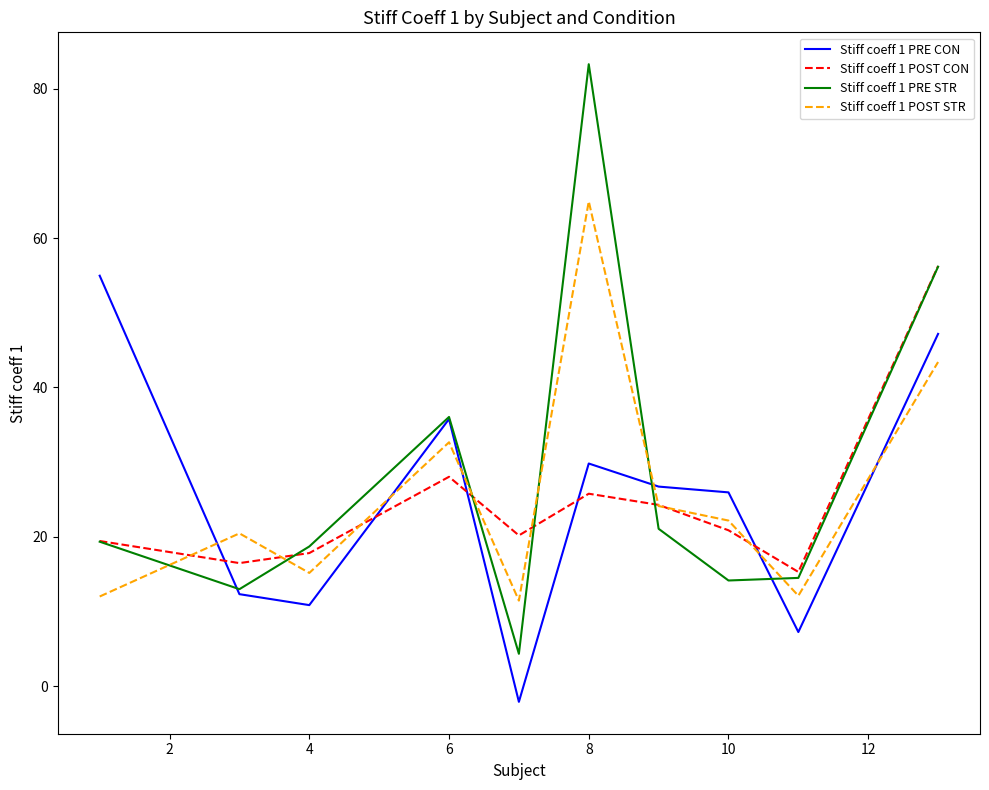

Which series ends up on top after the final intersection of Stiff coeff 1 PRE CON and Stiff coeff 1 POST STR?

Stiff coeff 1 PRE CON